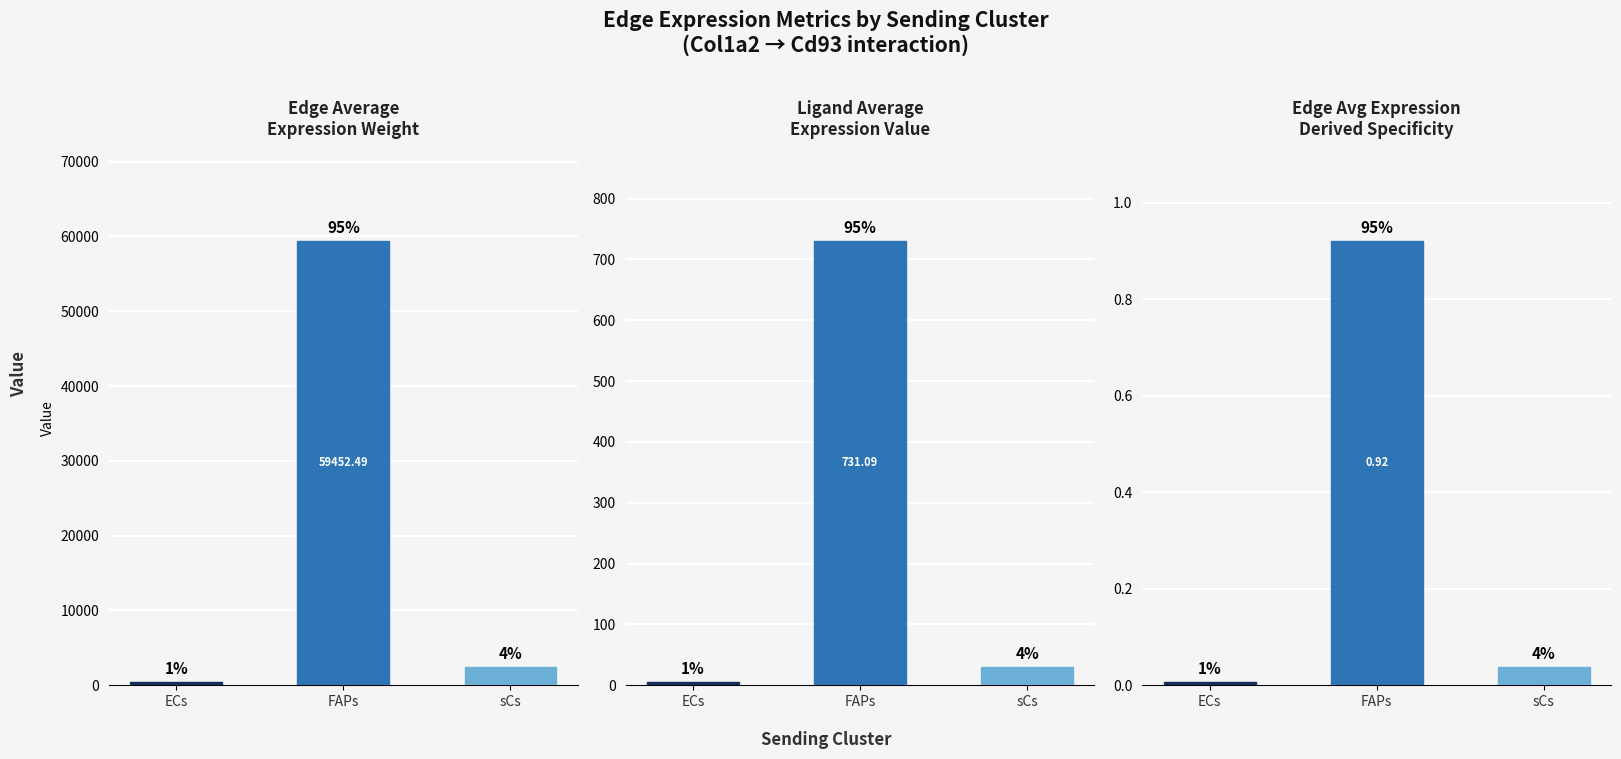

Which label corresponds to the smallest value in the chart?

ECs